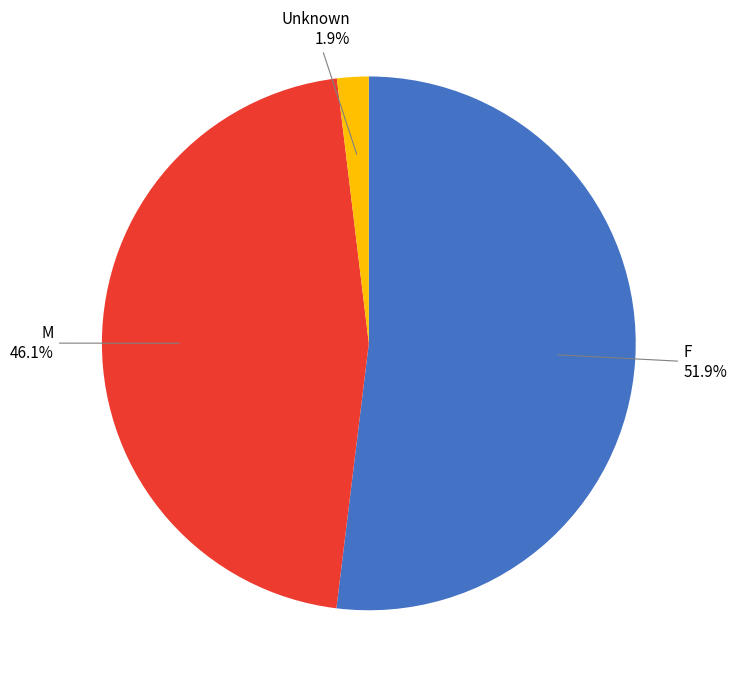

To the nearest percent, what is the combined percentage of M and F?

98%